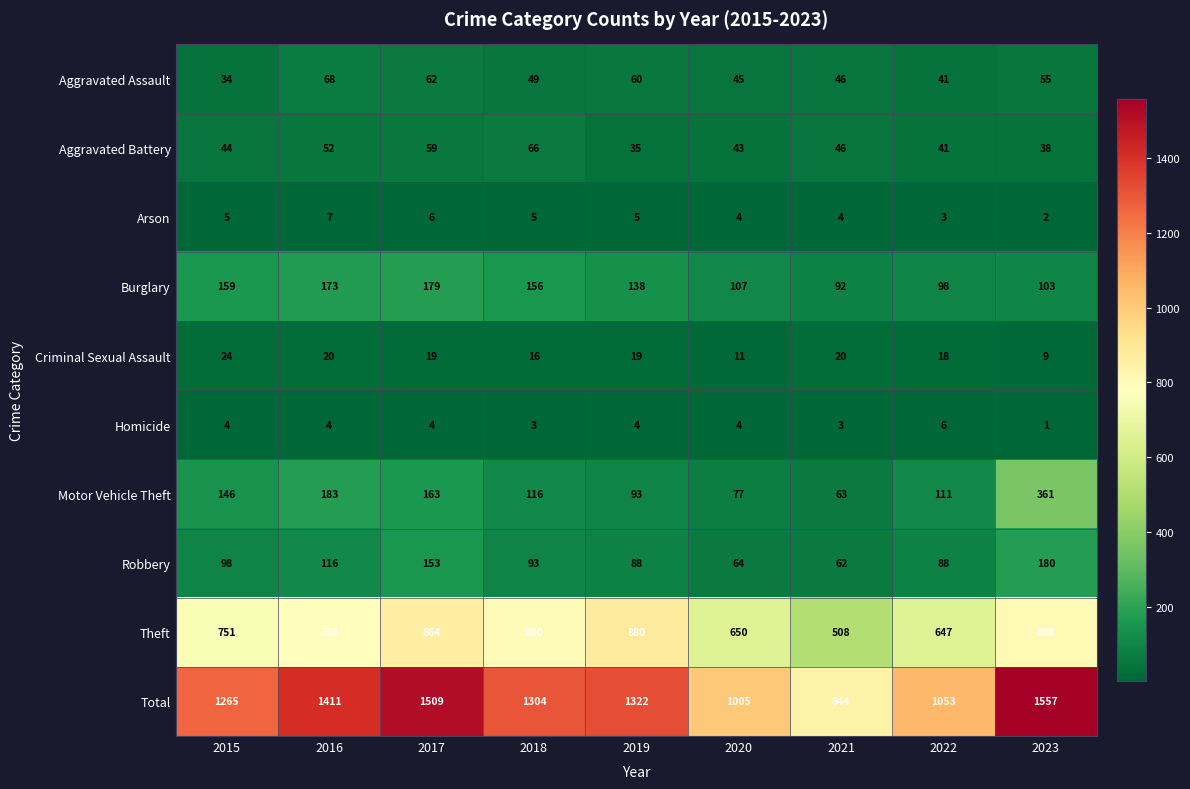

What is the difference between the Aggravated Assault values at 2015 and 2019?

26